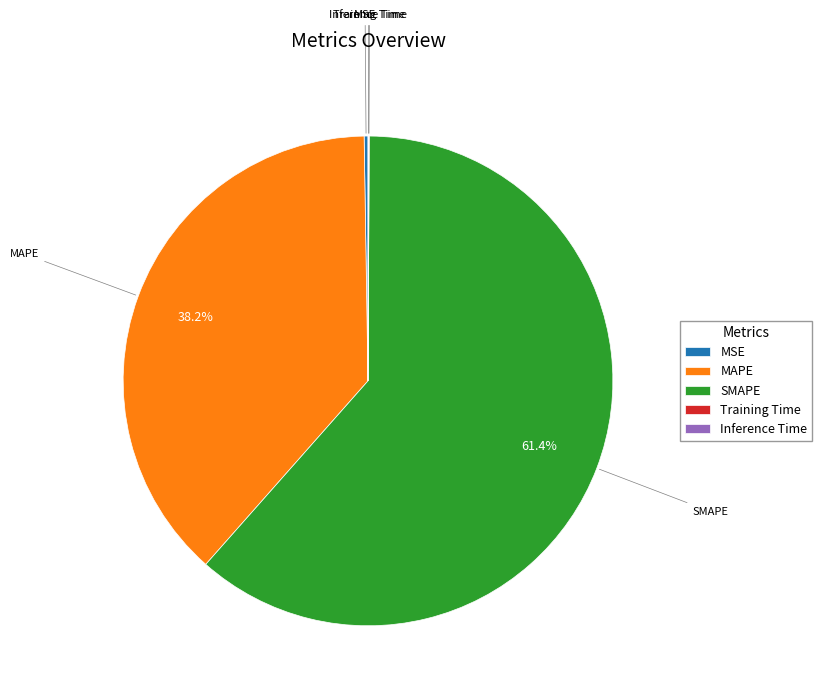

How much of the chart is everything except MAPE?

61.8%